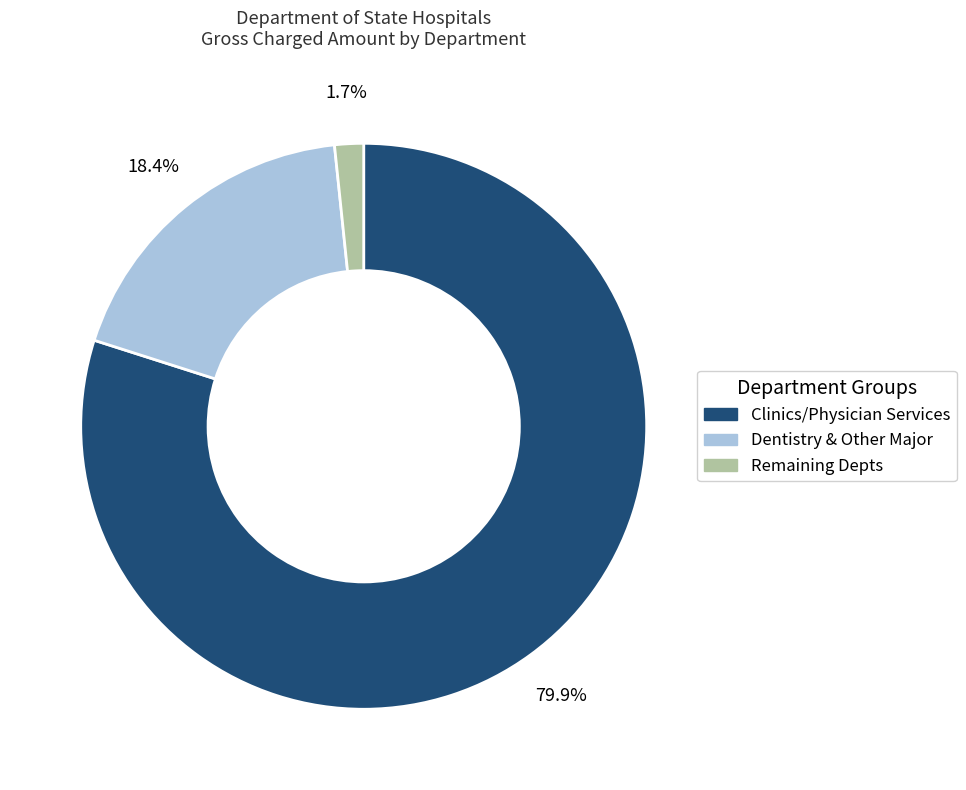

Is there any slice that represents more than half of the pie?

Yes